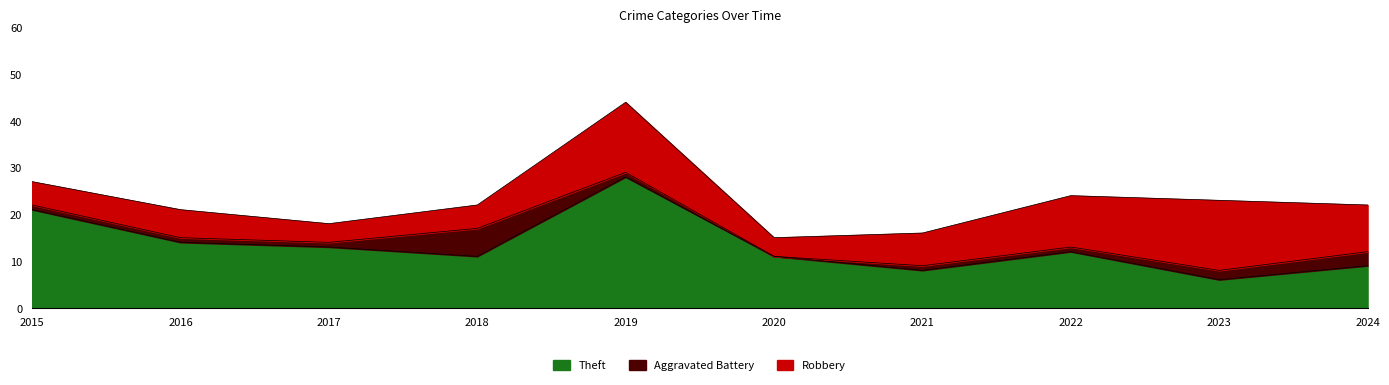

Reading left to right, what are all the values shown in this chart?

Theft: 2015=21	2016=14	2017=13	2018=11	2019=28	2020=11	2021=8	2022=12	2023=6	2024=9
Aggravated Battery: 2015=1	2016=1	2017=1	2018=6	2019=1	2020=0	2021=1	2022=1	2023=2	2024=3
Robbery: 2015=5	2016=6	2017=4	2018=5	2019=15	2020=4	2021=7	2022=11	2023=15	2024=10